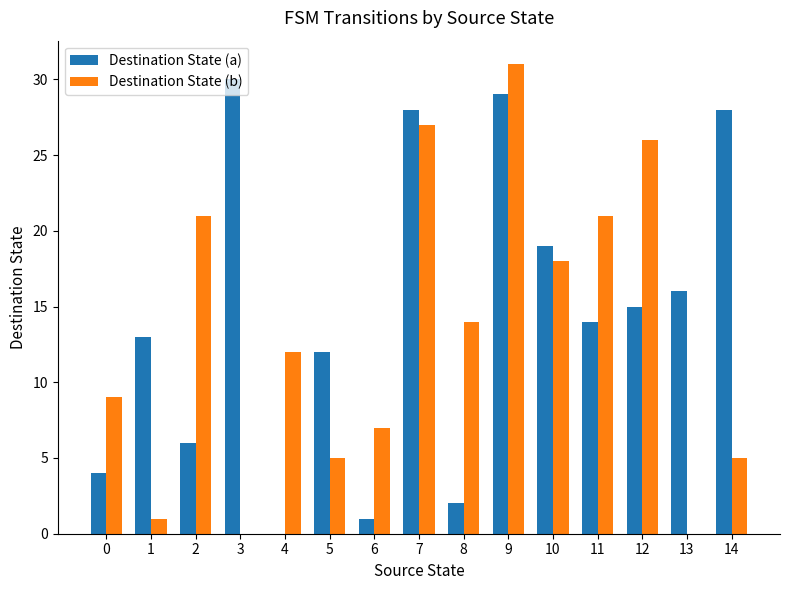

Reading right to left, what are all the values shown in this chart?

Destination State (a): 14=28	13=16	12=15	11=14	10=19	9=29	8=2	7=28	6=1	5=12	4=0	3=30	2=6	1=13	0=4
Destination State (b): 14=5	13=0	12=26	11=21	10=18	9=31	8=14	7=27	6=7	5=5	4=12	3=0	2=21	1=1	0=9